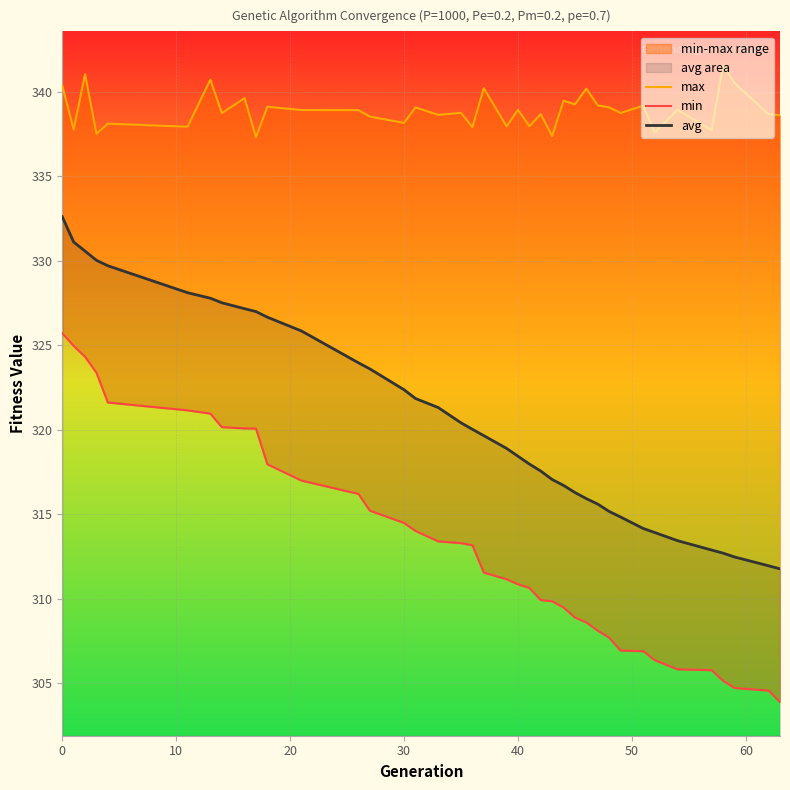

How many distinct data groups are displayed?

3